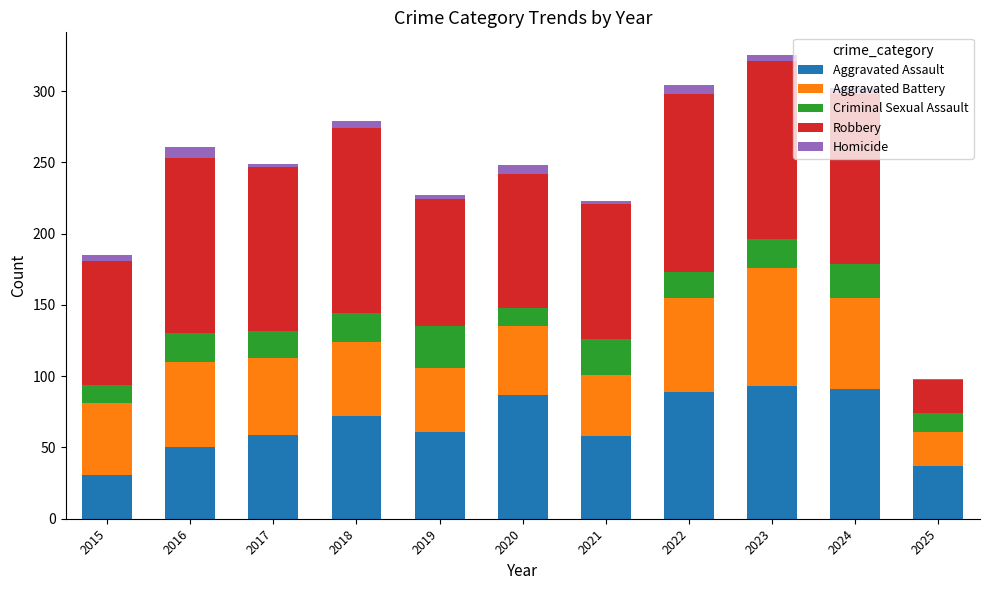

Is it true that Aggravated Assault equals 122 at 2023?

False